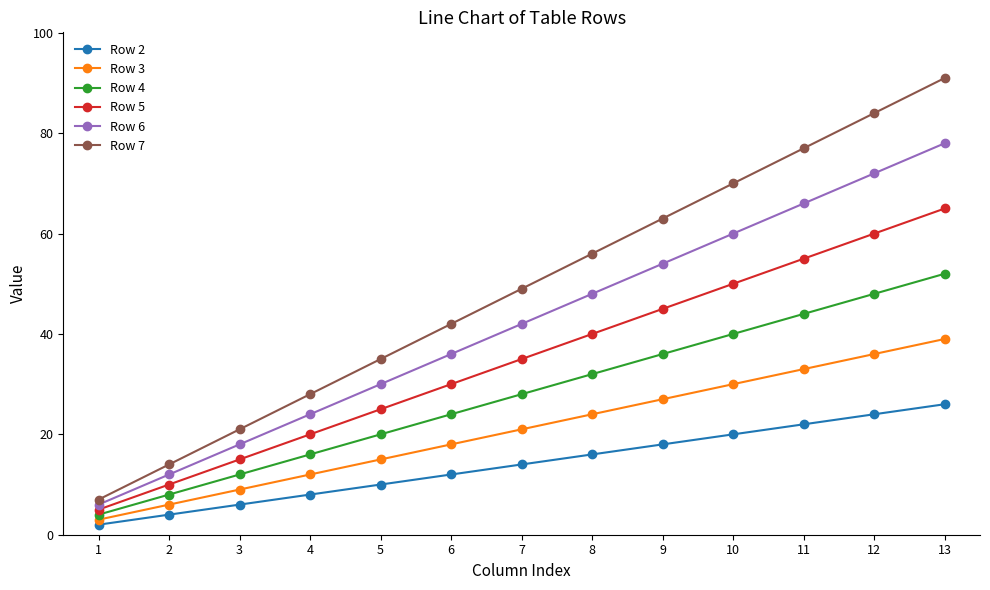

How many series are shown in this chart?

6